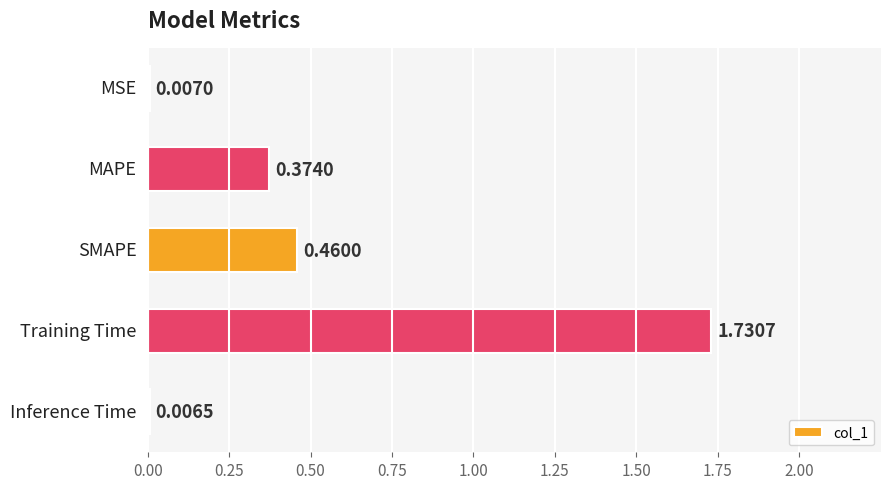

Reading right to left, extract all data points from this chart.

0.0	1.7	0.5	0.4	0.0